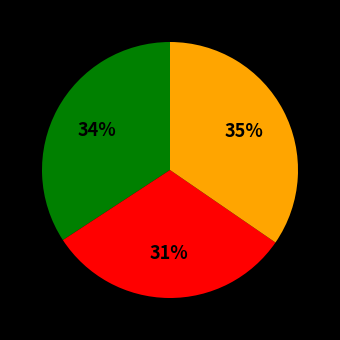

Is there any slice that represents more than half of the pie?

No